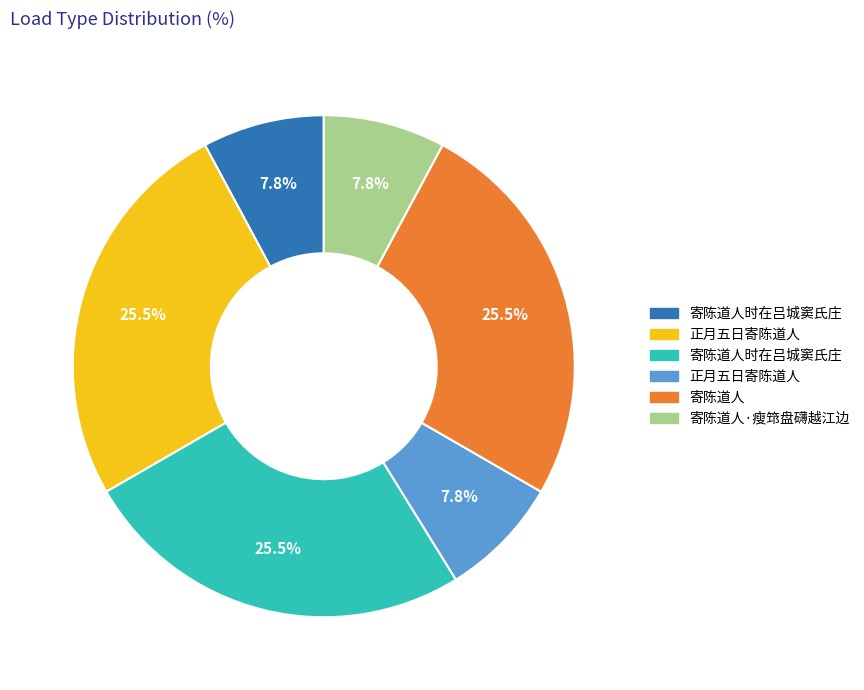

Is there any slice that represents more than half of the pie?

No